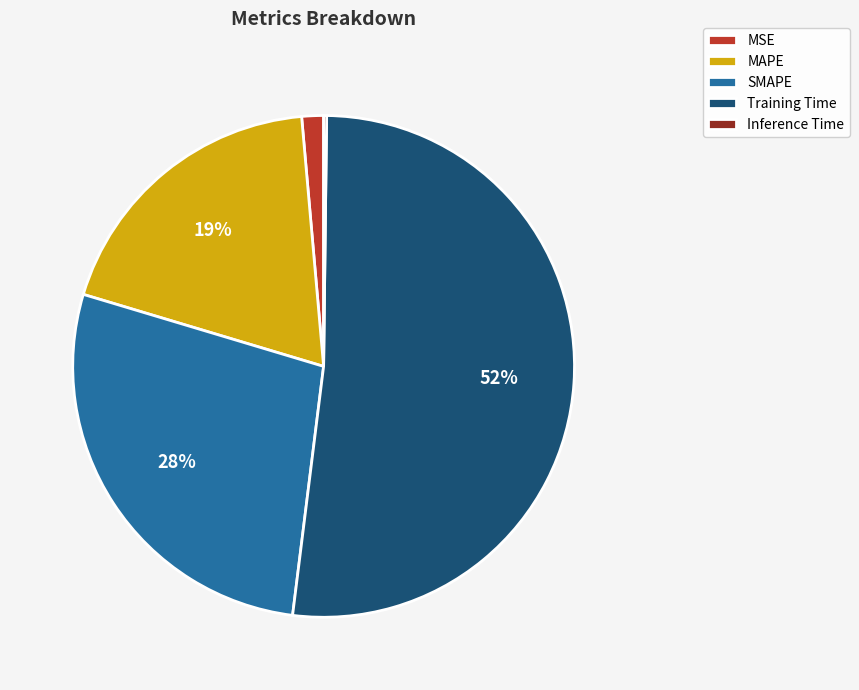

Which has a higher value, Training Time or MAPE?

Training Time